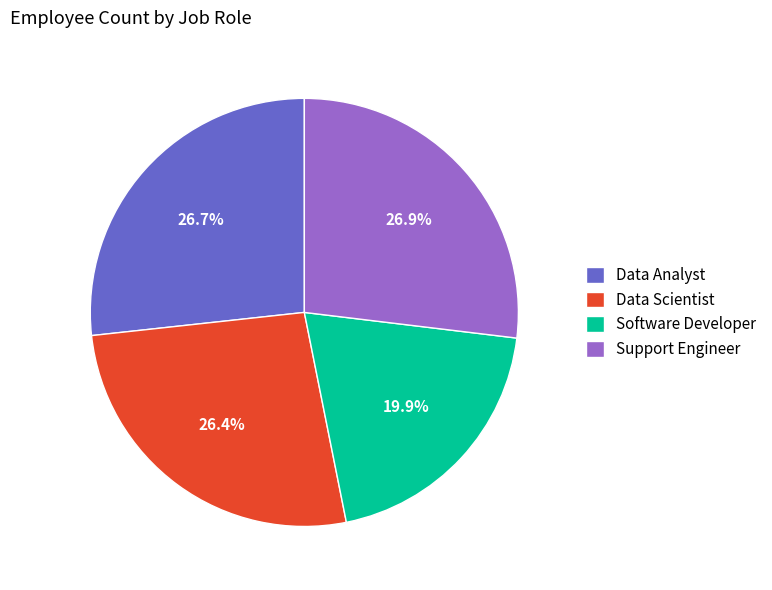

Which category has the smallest portion of the pie?

Software Developer